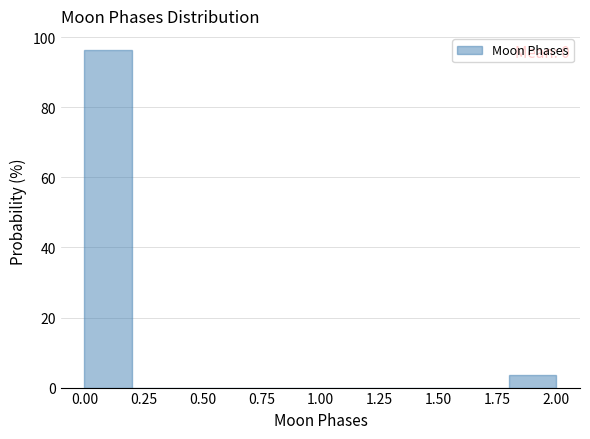

Over which range of the x-axis is the bar tallest?

0.0 to 0.2